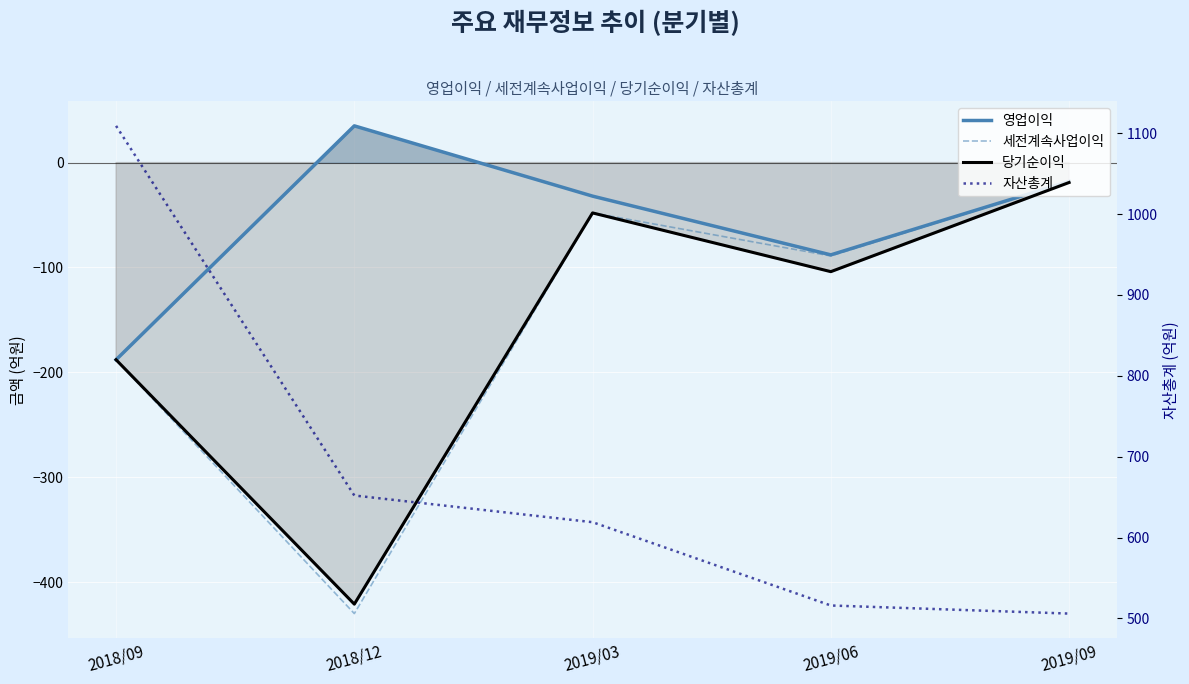

Is this an area chart (filled region under the line)?

No